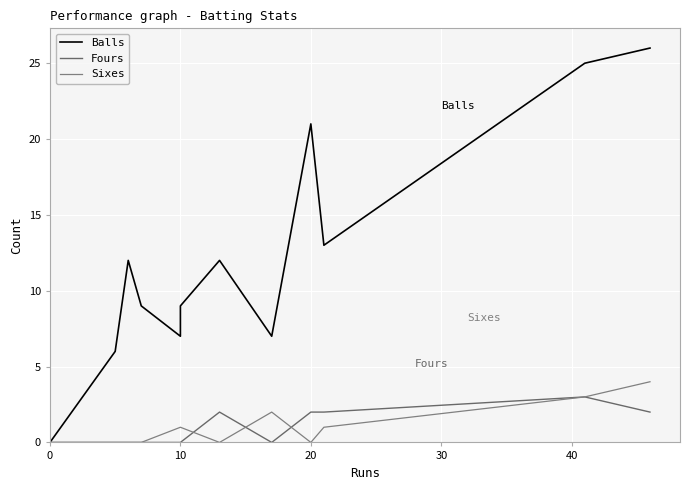

What is the difference between the maximum and second lowest values in the Balls series?

20